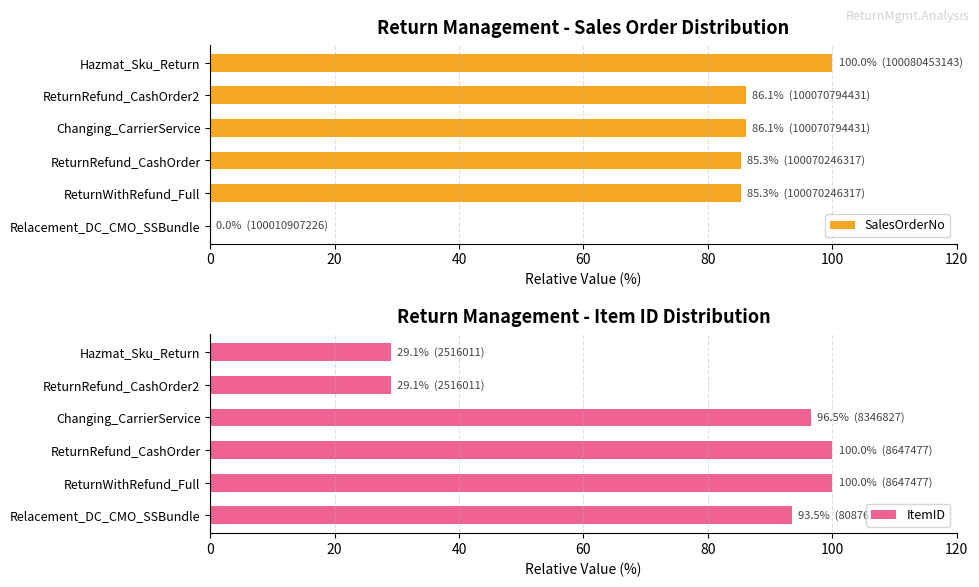

How many distinct data groups are displayed?

2